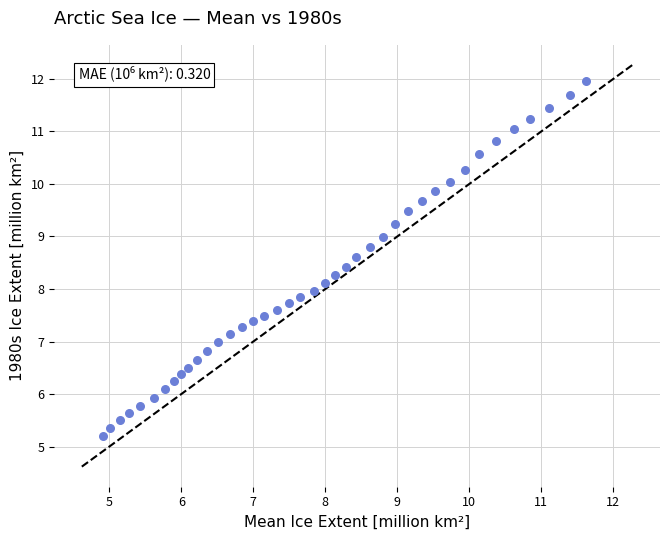

What is the range of Y values (max minus min)?

6.8